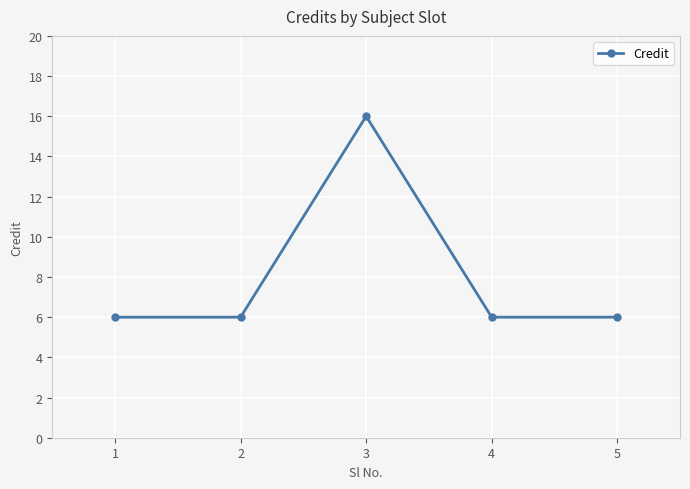

What is the change in value from 3 to 4?

-10